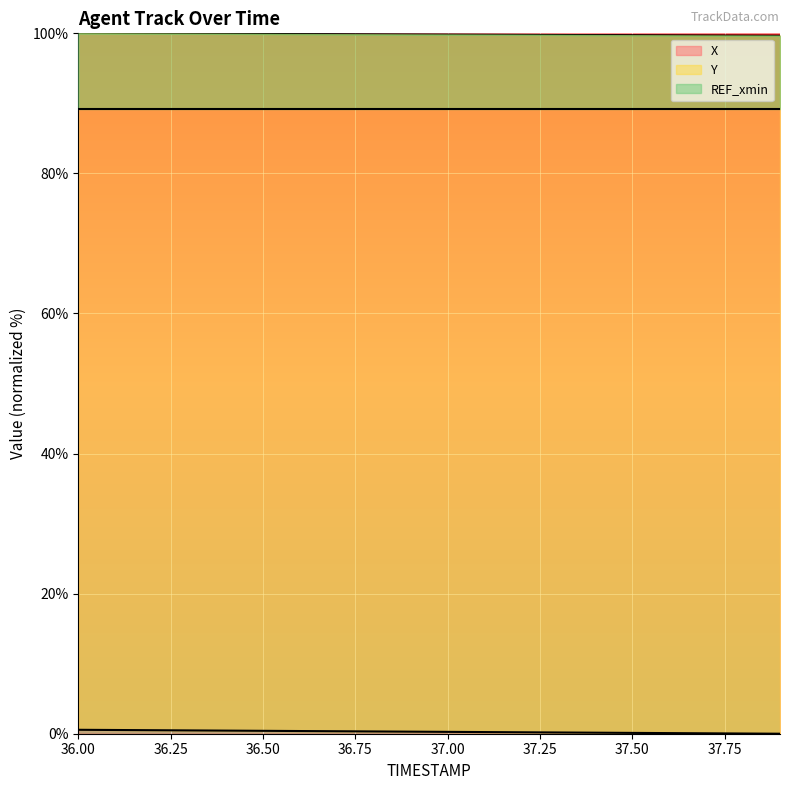

What is the lowest value of the X series?

99.7